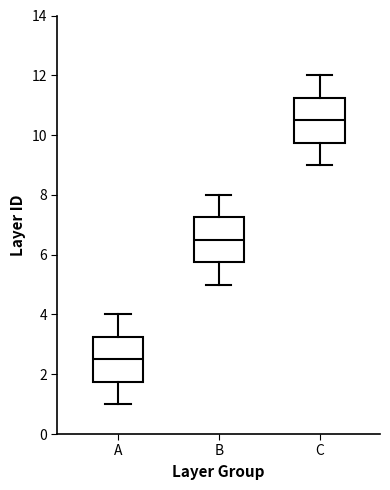

Reading left to right, read every box against the y-axis: the position of its median line, the range the box covers, and the ends of its whiskers. The values are not printed on the chart, so give them approximately, as read against the axis.

A: median 2.6, box 1.8 to 3.2, whiskers 1.0 to 4.0
B: median 6.6, box 5.8 to 7.2, whiskers 5.0 to 8.0
C: median 10.6, box 9.8 to 11.2, whiskers 9.0 to 12.0